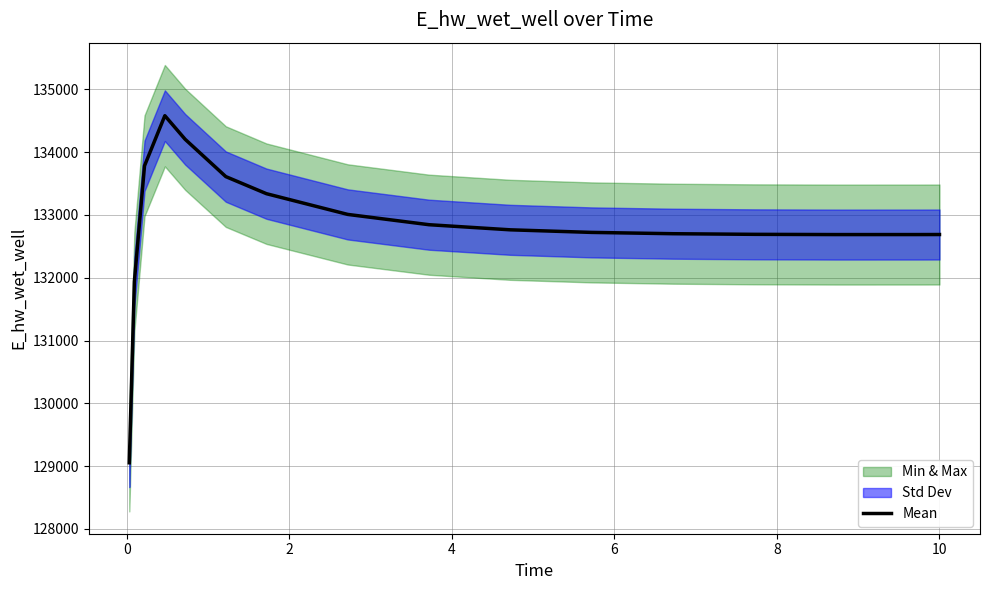

What is the minimum value shown in the chart?

129053.1